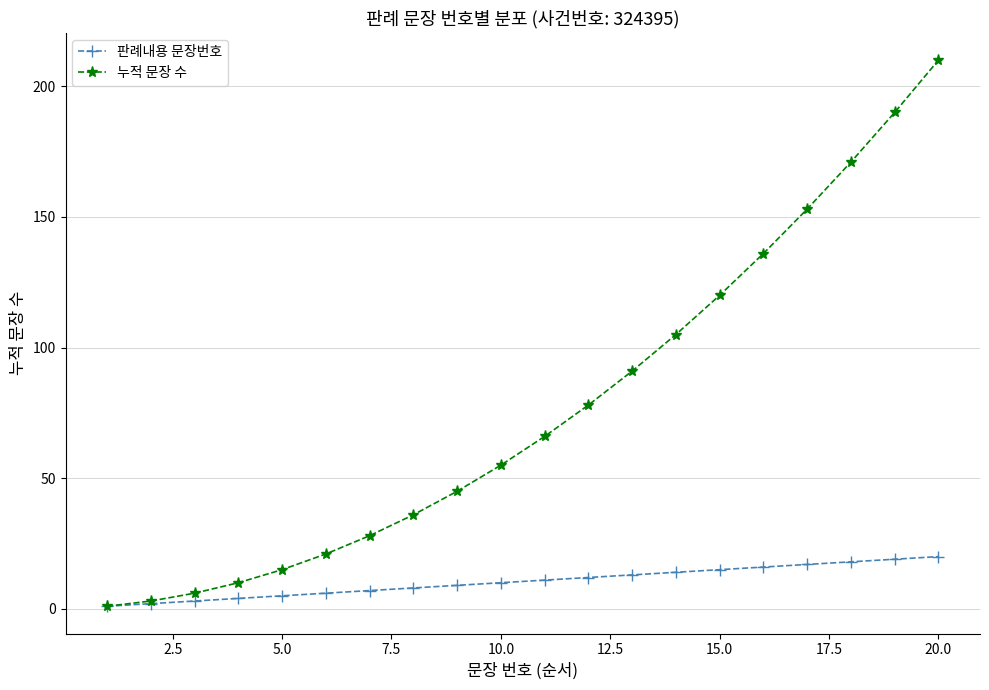

Which series has the largest range (max minus min)?

누적 문장 수